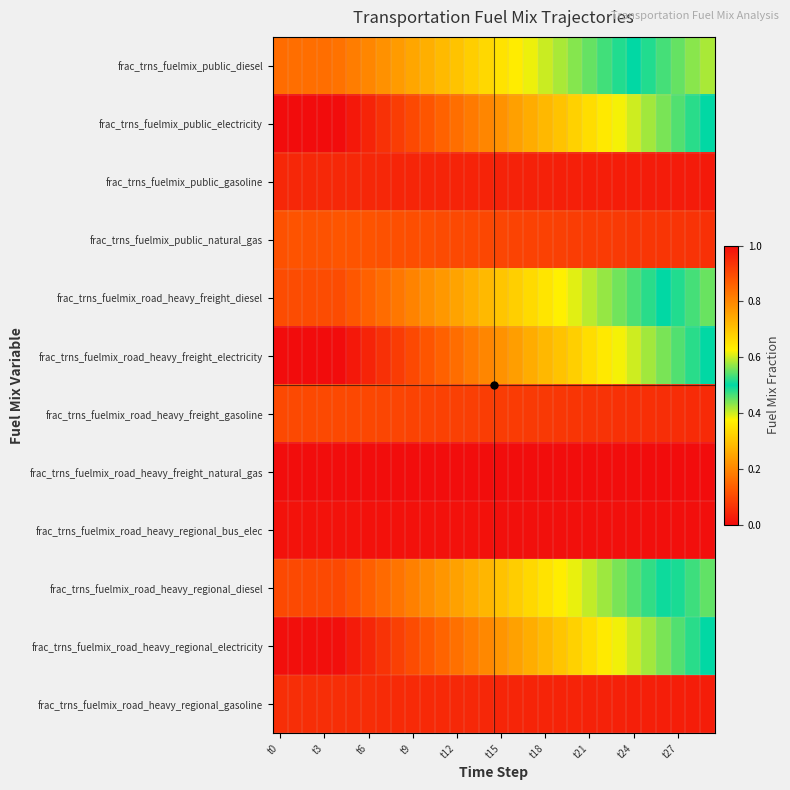

Reading left to right, extract all data points from this chart.

frac_trns_fuelmix_public_diesel: 0.8	0.8	0.8	0.8	0.8	0.8	0.8	0.8	0.8	0.7	0.7	0.7	0.7	0.7	0.7	0.6	0.6	0.6	0.6	0.6	0.6	0.5	0.5	0.5	0.5	0.5	0.5	0.4	0.4	0.4
frac_trns_fuelmix_public_electricity: 0.0	0.0	0.0	0.0	0.0	0.0	0.0	0.1	0.1	0.1	0.1	0.1	0.2	0.2	0.2	0.2	0.2	0.3	0.3	0.3	0.3	0.3	0.4	0.4	0.4	0.4	0.4	0.5	0.5	0.5
frac_trns_fuelmix_public_gasoline: 0.0	0.0	0.0	0.0	0.0	0.0	0.0	0.0	0.0	0.0	0.0	0.0	0.0	0.0	0.0	0.0	0.0	0.0	0.0	0.0	0.0	0.0	0.0	0.0	0.0	0.0	0.0	0.0	0.0	0.0
frac_trns_fuelmix_public_natural_gas: 0.1	0.1	0.1	0.1	0.1	0.1	0.1	0.1	0.1	0.1	0.1	0.1	0.1	0.1	0.1	0.1	0.1	0.1	0.1	0.1	0.1	0.1	0.1	0.1	0.1	0.1	0.1	0.1	0.1	0.1
frac_trns_fuelmix_road_heavy_freight_diesel: 0.9	0.9	0.9	0.9	0.9	0.9	0.9	0.8	0.8	0.8	0.8	0.8	0.8	0.7	0.7	0.7	0.7	0.7	0.6	0.6	0.6	0.6	0.6	0.6	0.5	0.5	0.5	0.5	0.5	0.4
frac_trns_fuelmix_road_heavy_freight_electricity: 0.0	0.0	0.0	0.0	0.0	0.0	0.0	0.1	0.1	0.1	0.1	0.1	0.2	0.2	0.2	0.2	0.2	0.3	0.3	0.3	0.3	0.3	0.4	0.4	0.4	0.4	0.4	0.5	0.5	0.5
frac_trns_fuelmix_road_heavy_freight_gasoline: 0.1	0.1	0.1	0.1	0.1	0.1	0.1	0.1	0.1	0.1	0.1	0.1	0.1	0.1	0.1	0.1	0.1	0.1	0.1	0.1	0.1	0.1	0.1	0.1	0.1	0.1	0.1	0.1	0.1	0.1
frac_trns_fuelmix_road_heavy_freight_natural_gas: 0.0	0.0	0.0	0.0	0.0	0.0	0.0	0.0	0.0	0.0	0.0	0.0	0.0	0.0	0.0	0.0	0.0	0.0	0.0	0.0	0.0	0.0	0.0	0.0	0.0	0.0	0.0	0.0	0.0	0.0
frac_trns_fuelmix_road_heavy_regional_bus_elec: 0.0	0.0	0.0	0.0	0.0	0.0	0.0	0.0	0.0	0.0	0.0	0.0	0.0	0.0	0.0	0.0	0.0	0.0	0.0	0.0	0.0	0.0	0.0	0.0	0.0	0.0	0.0	0.0	0.0	0.0
frac_trns_fuelmix_road_heavy_regional_diesel: 0.9	0.9	0.9	0.9	0.9	0.9	0.9	0.8	0.8	0.8	0.8	0.8	0.8	0.7	0.7	0.7	0.7	0.7	0.6	0.6	0.6	0.6	0.6	0.6	0.5	0.5	0.5	0.5	0.5	0.5
frac_trns_fuelmix_road_heavy_regional_electricity: 0.0	0.0	0.0	0.0	0.0	0.0	0.0	0.1	0.1	0.1	0.1	0.1	0.2	0.2	0.2	0.2	0.2	0.3	0.3	0.3	0.3	0.3	0.4	0.4	0.4	0.4	0.4	0.5	0.5	0.5
frac_trns_fuelmix_road_heavy_regional_gasoline: 0.1	0.1	0.1	0.1	0.1	0.1	0.1	0.1	0.1	0.0	0.0	0.0	0.0	0.0	0.0	0.0	0.0	0.0	0.0	0.0	0.0	0.0	0.0	0.0	0.0	0.0	0.0	0.0	0.0	0.0